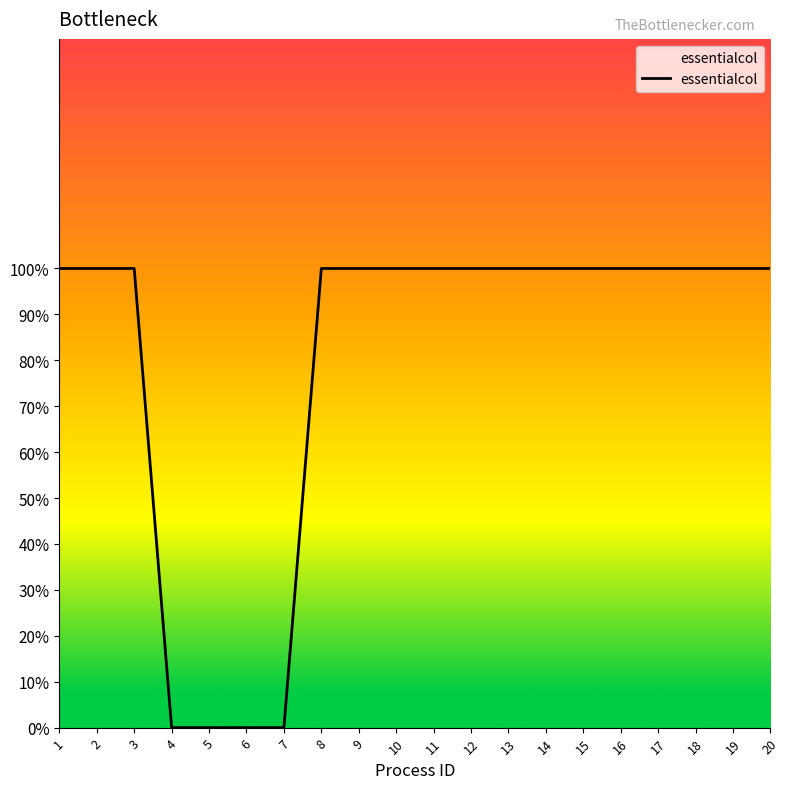

The chart shows a value of -1 at 6. True or false?

False